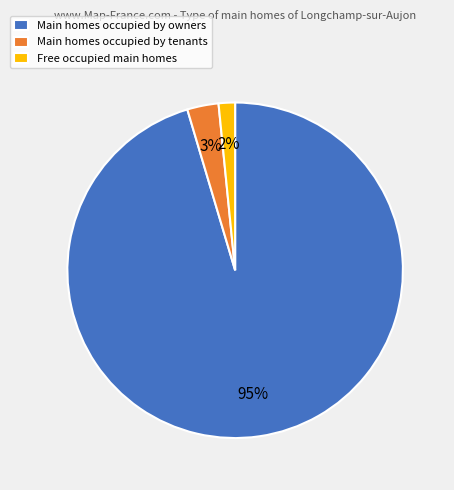

Which category has the biggest portion of the pie?

Main homes occupied by owners